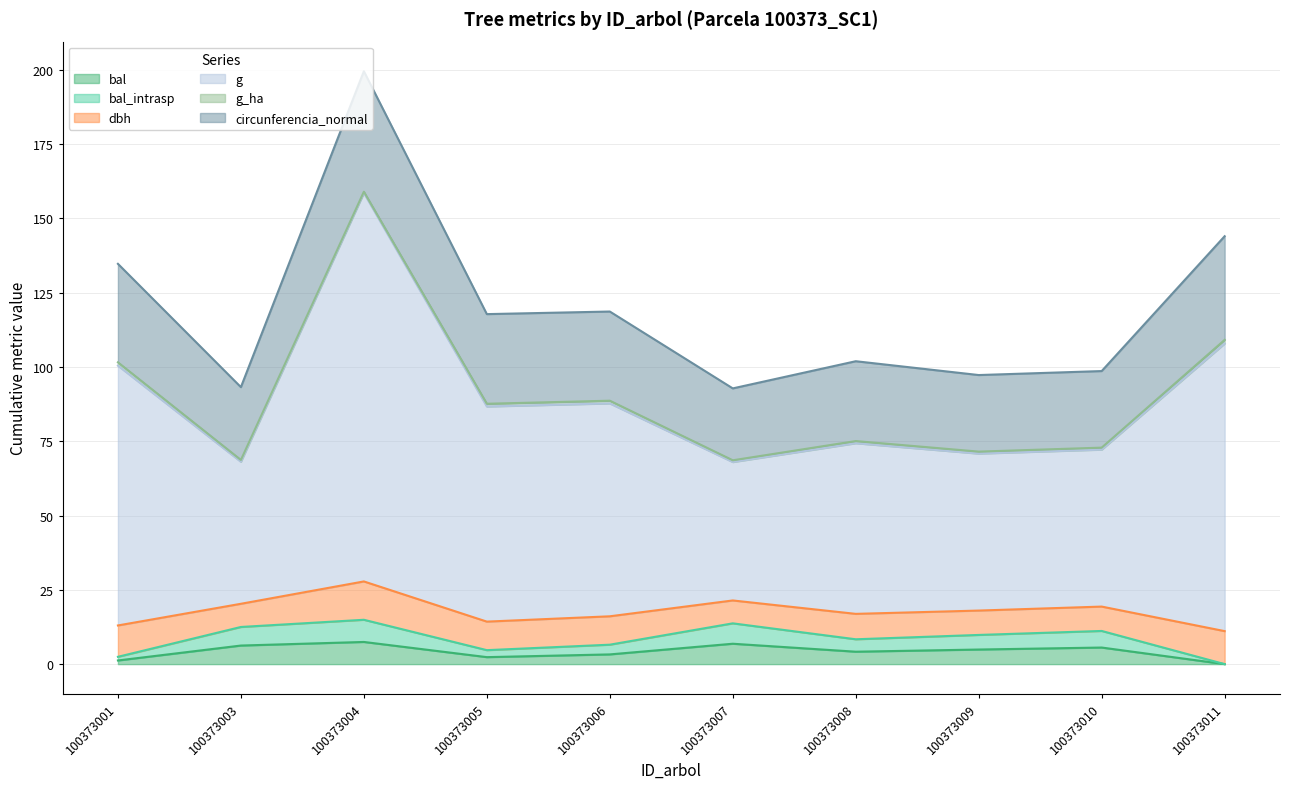

What is the value of the bal point at the 6th from the left?

6.9